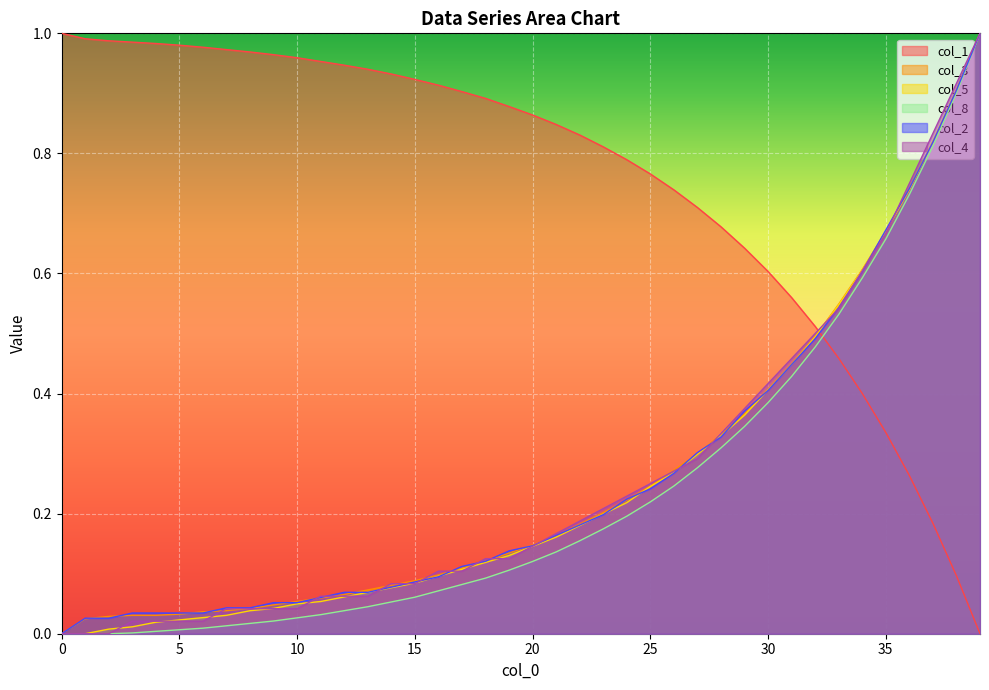

After their last crossing, which series has the higher values: col_4 or col_3?

col_3